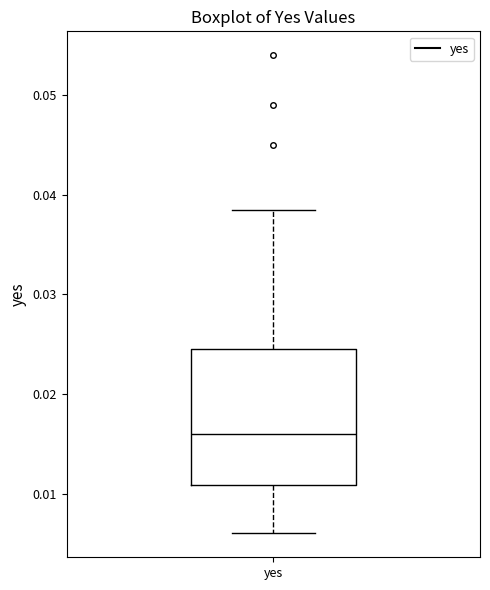

Transcribe this box plot: give where the median line is, the range the box spans, and where the two whiskers end, as read against the y-axis. The values are not printed on the chart, so give them approximately, as read against the axis.

median 0.016, box 0.011 to 0.025, whiskers 0.006 to 0.039